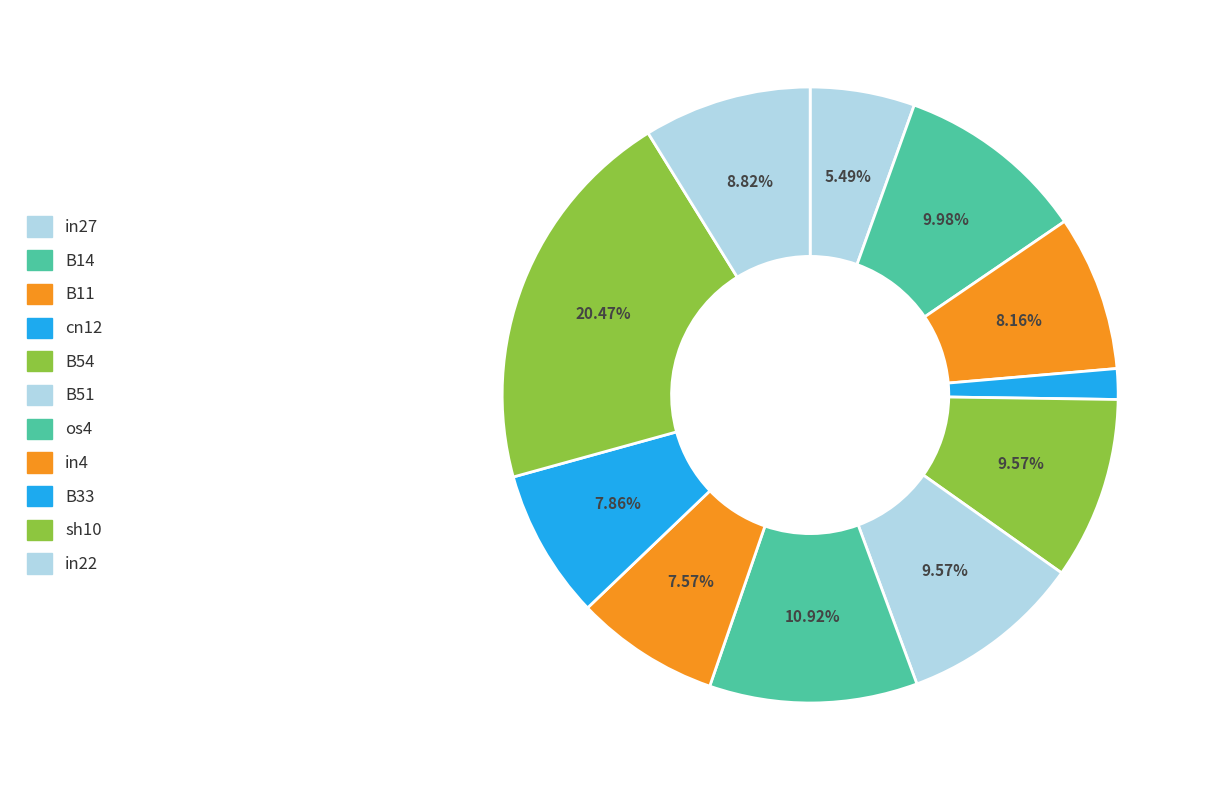

Rank the categories by value from highest to lowest.

sh10, os4, B14, B54, B51, in22, B11, B33, in4, in27, cn12